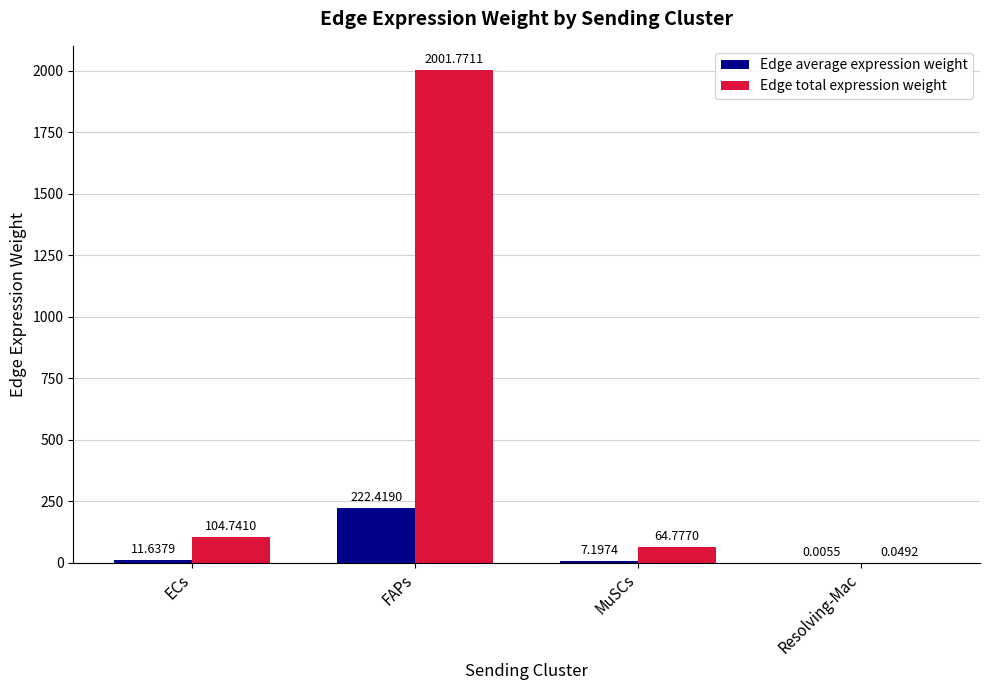

What value does the Edge total expression weight series have at MuSCs?

64.8